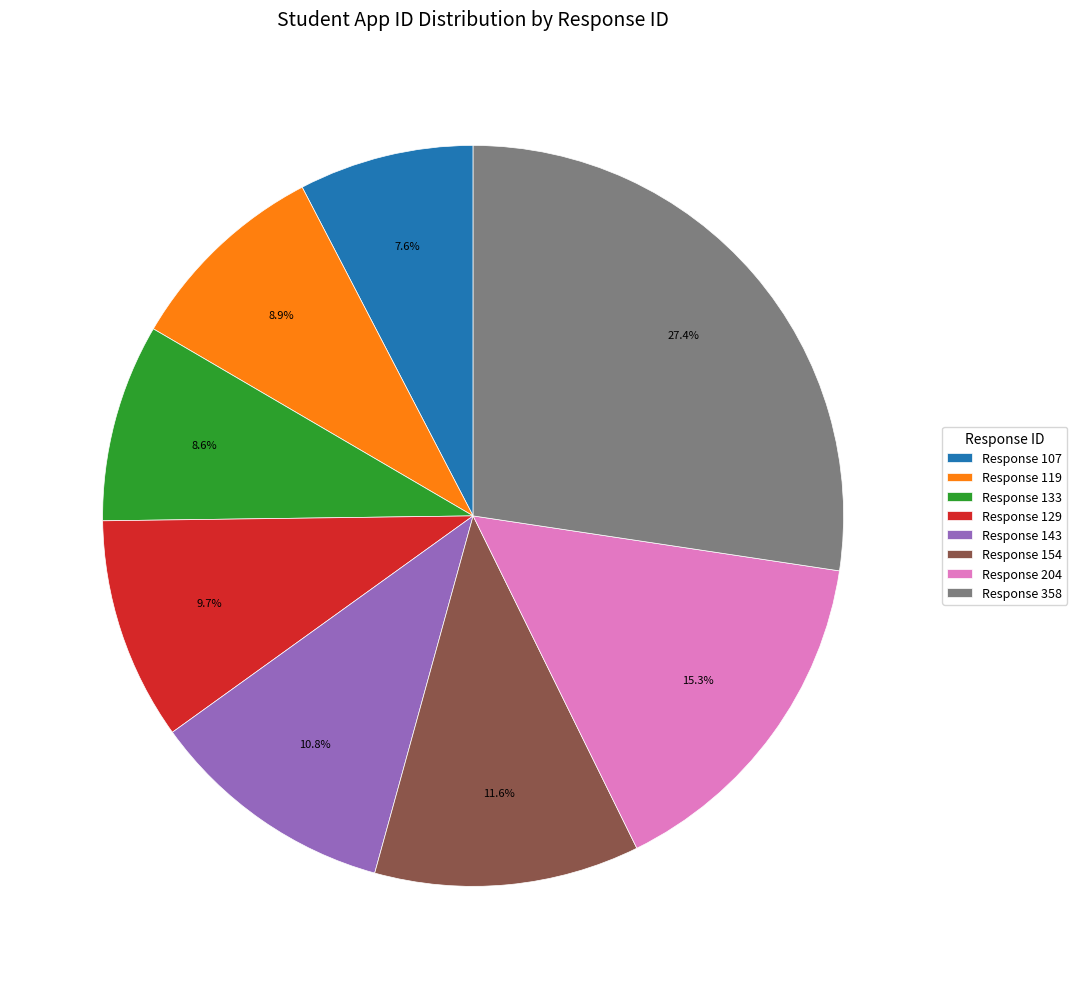

Does Response 143 account for over 50% of the chart?

No